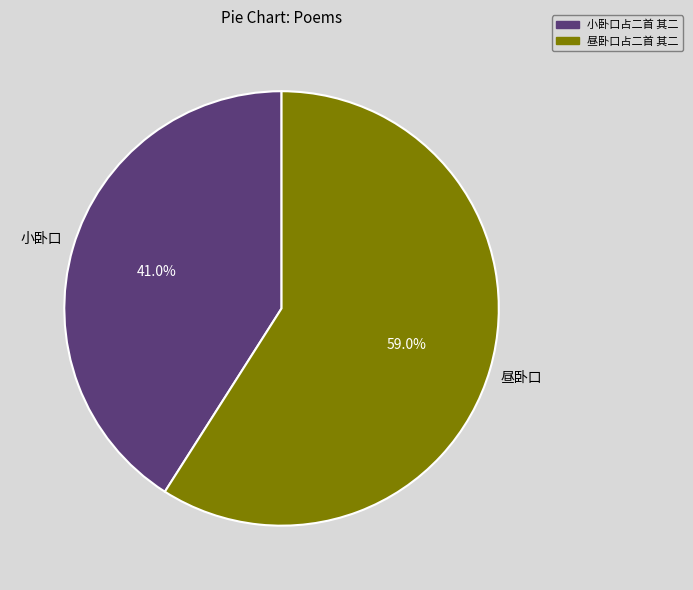

Does 小卧口占二首 其二 account for over 50% of the chart?

No